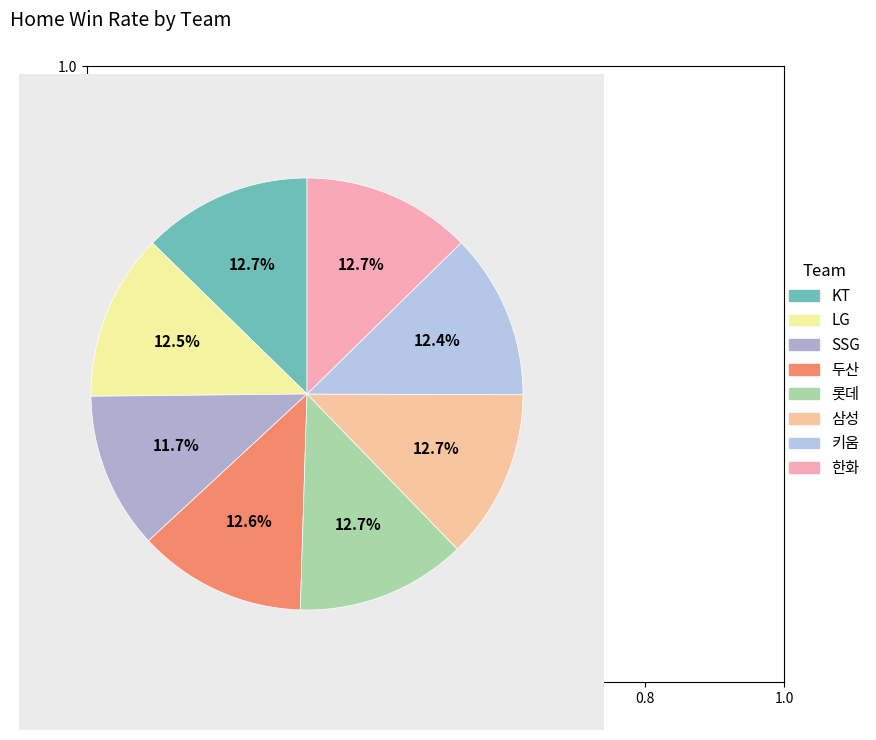

To the nearest percent, what portion does 한화 represent?

13%